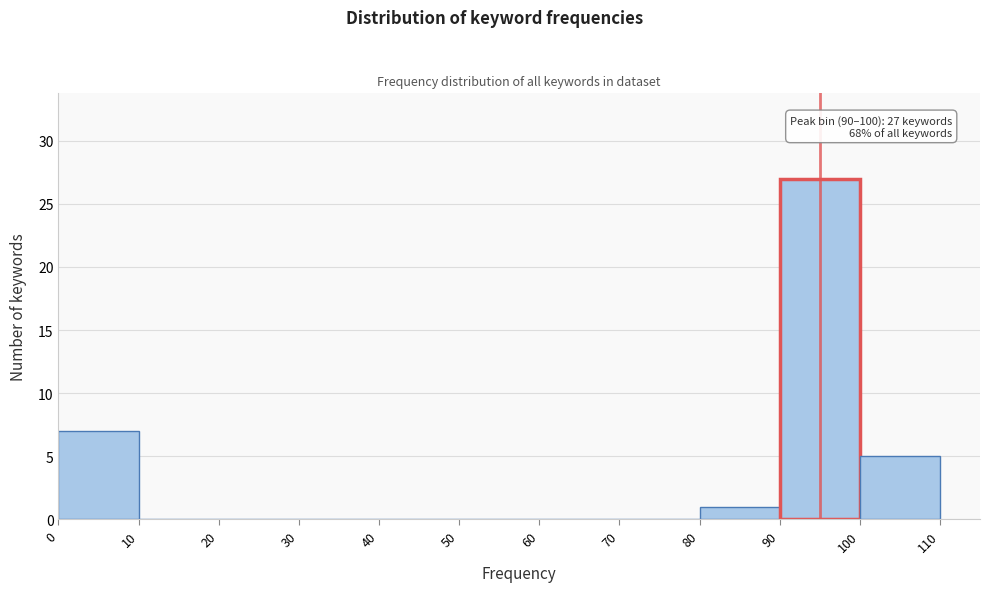

Over which range of the x-axis is the bar tallest?

90 to 100